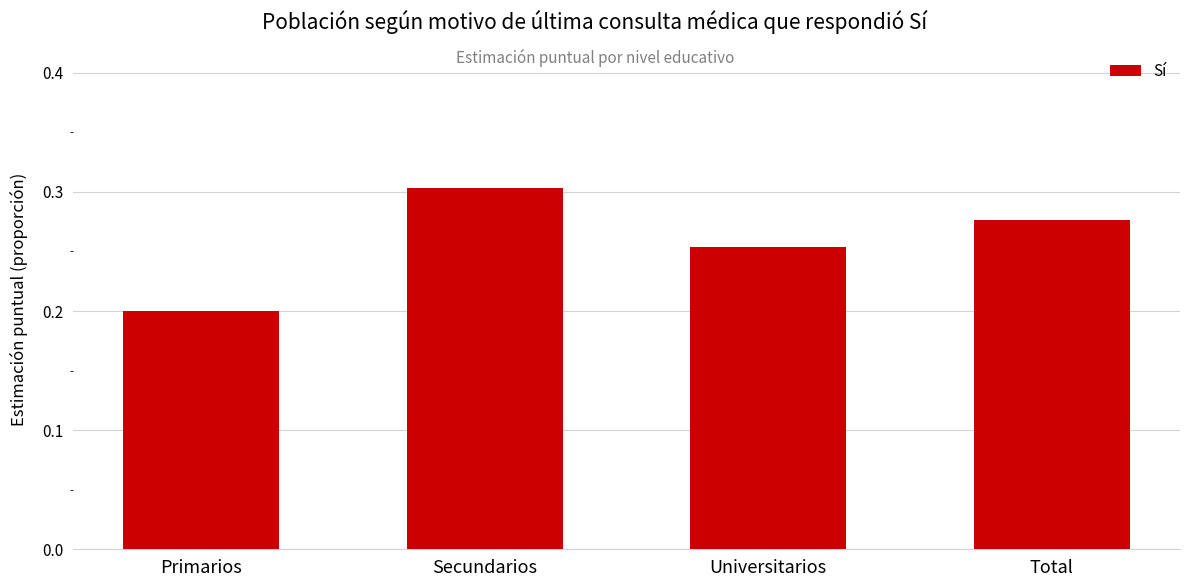

What is the sum of the values at Universitarios and Secundarios?

0.6